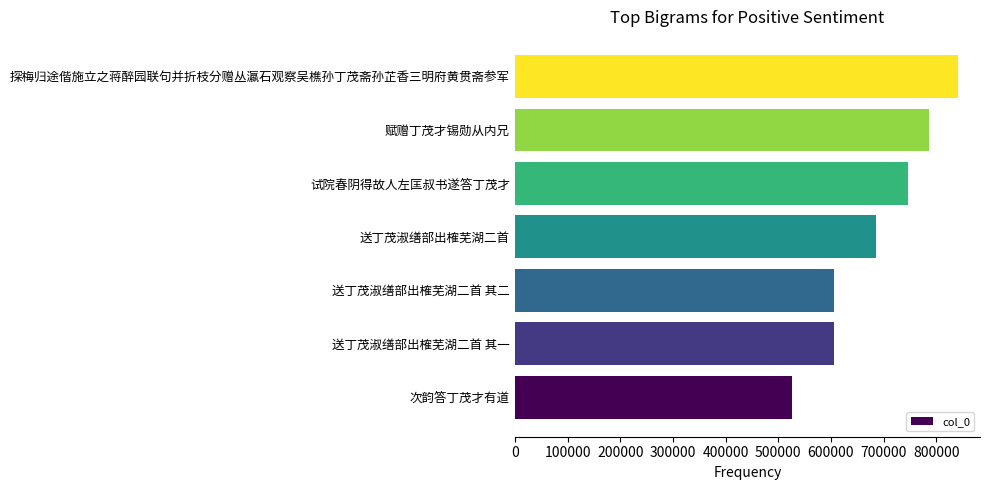

What is the maximum value shown in the chart?

840817